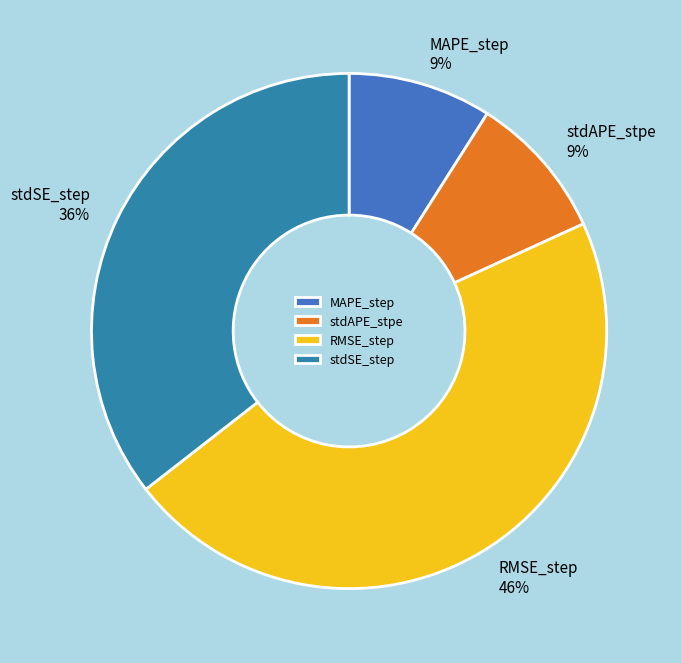

What is the largest slice in the pie chart?

RMSE_step